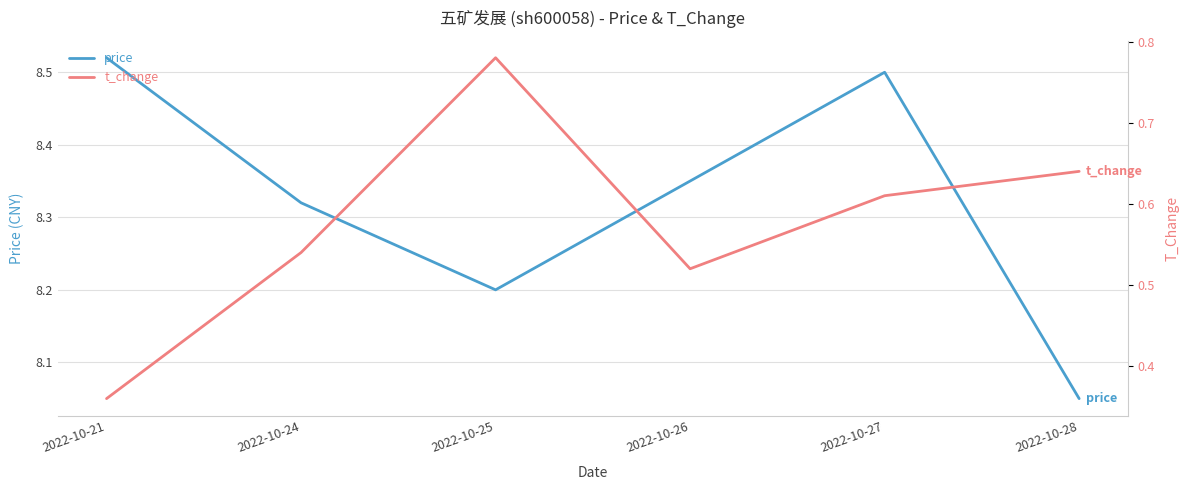

List the labels in order of t_change value, smallest first.

2022-10-21, 2022-10-26, 2022-10-24, 2022-10-27, 2022-10-28, 2022-10-25